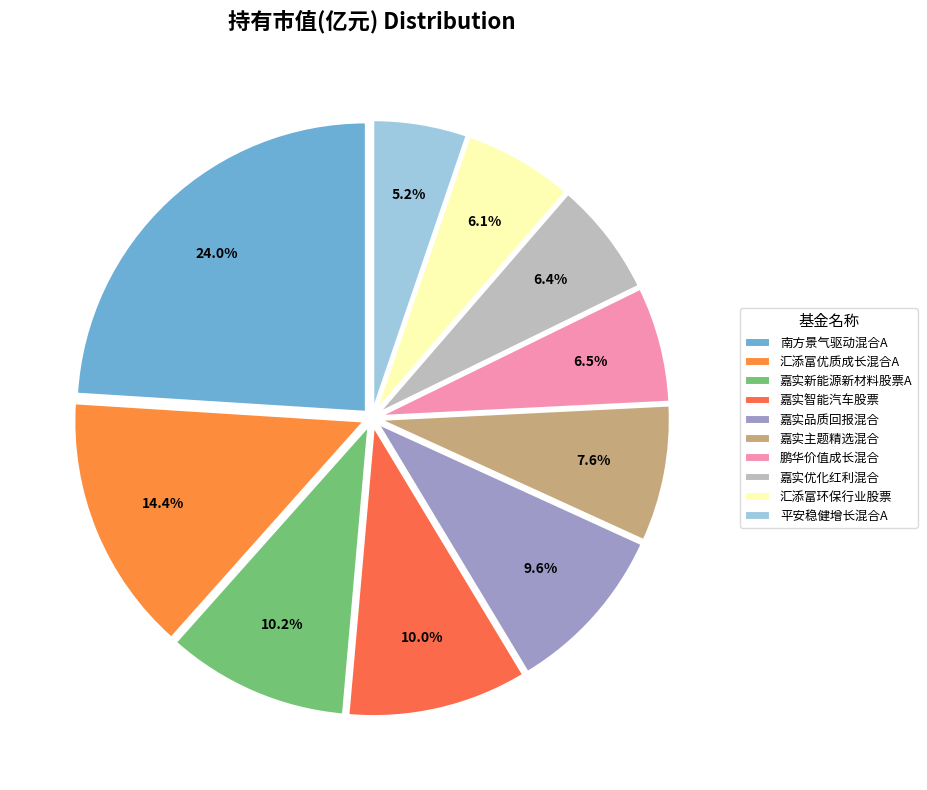

To the nearest percent, what is the average slice percentage?

10%